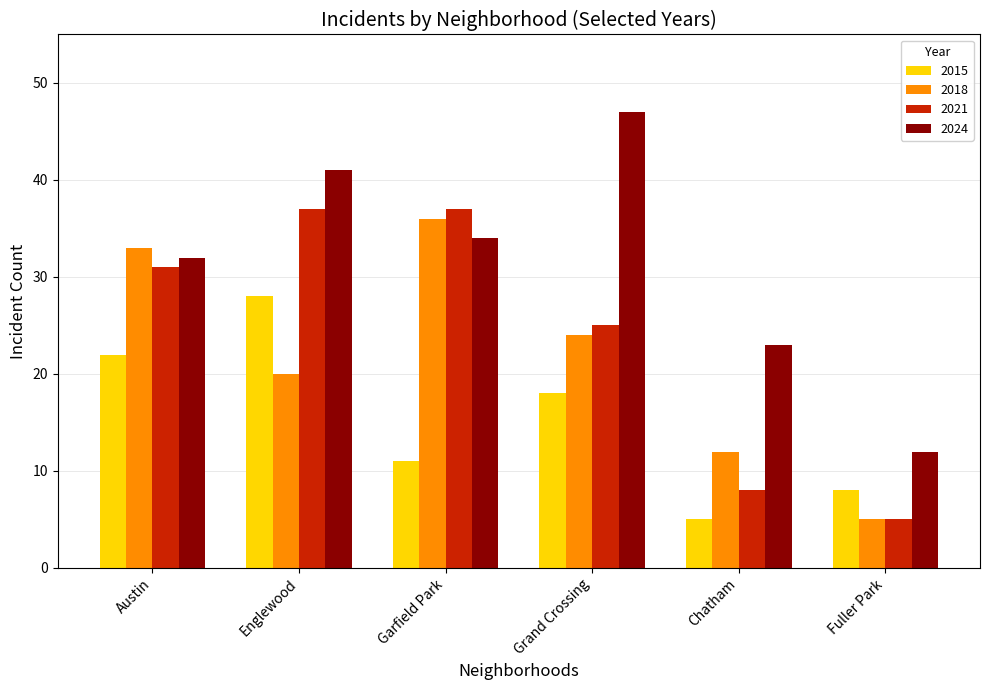

The 2015 series shows 11 at Garfield Park. True or false?

True